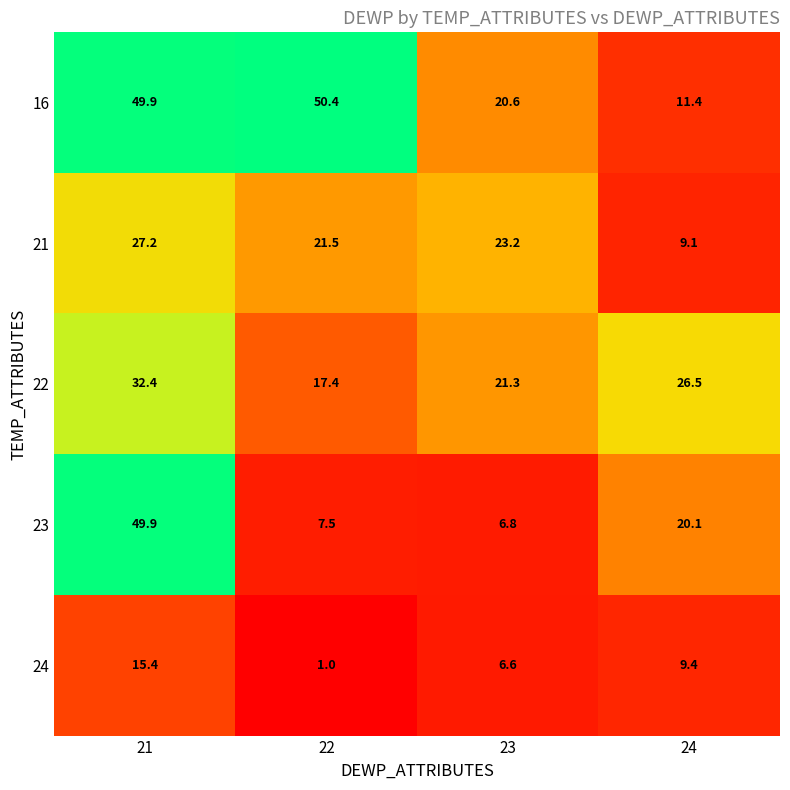

Between 21 and 22, which series saw the biggest shift?

23